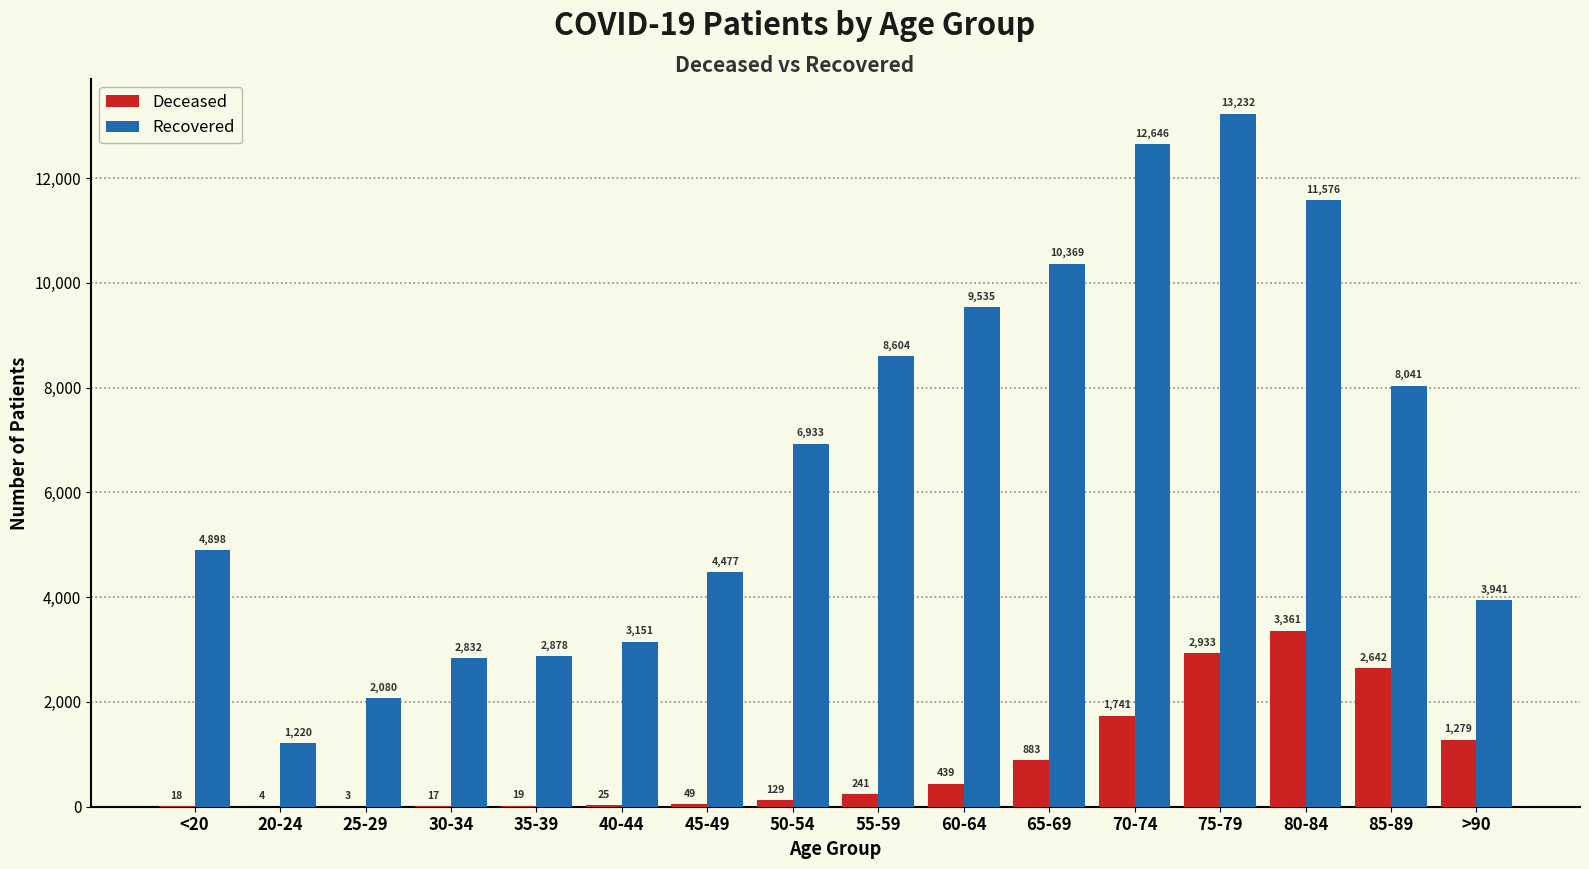

Which category has the highest value across all series?

75-79